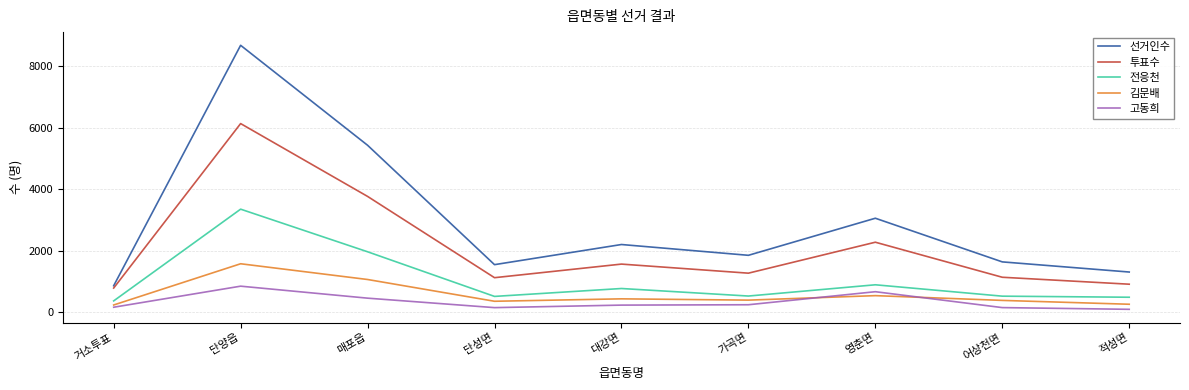

What is the maximum value shown in the chart?

8675